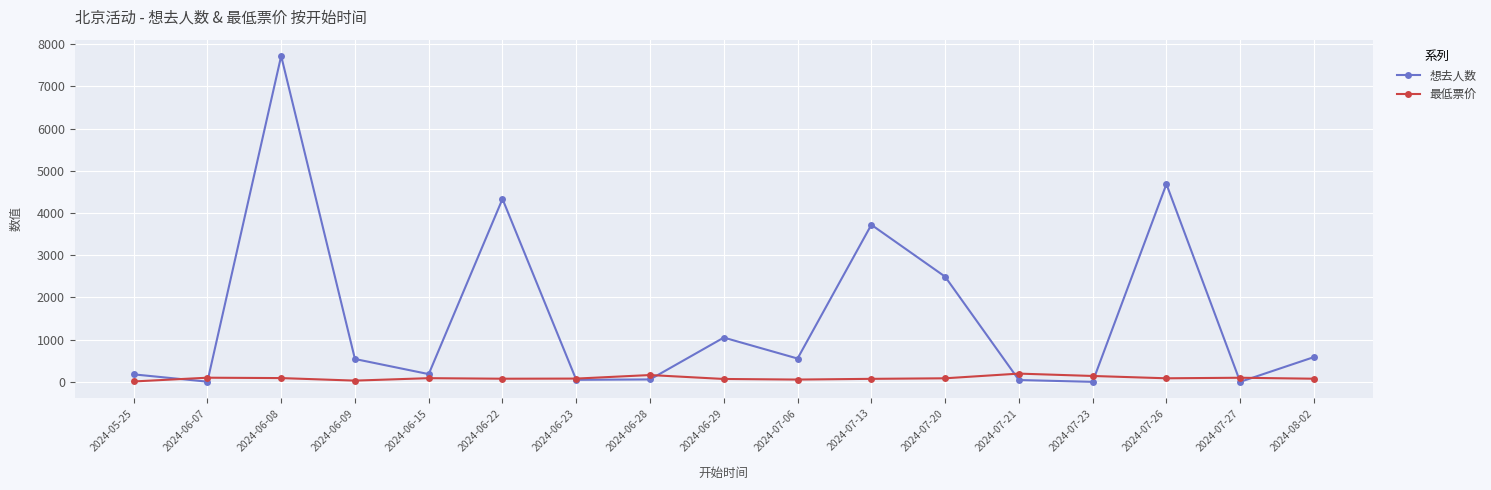

What is the label of the 7th point from the left?

2024-06-23